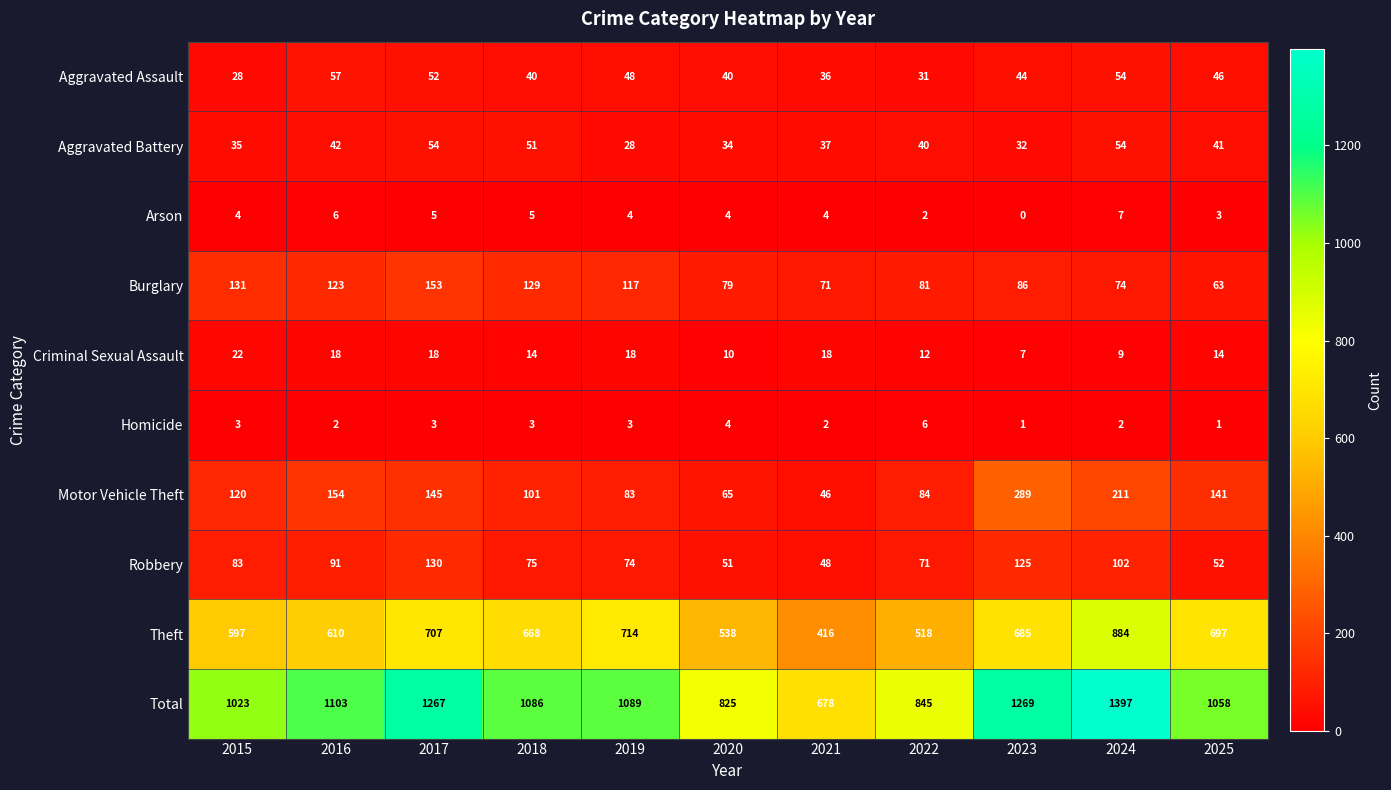

At how many categories does at least one series exceed 418?

11